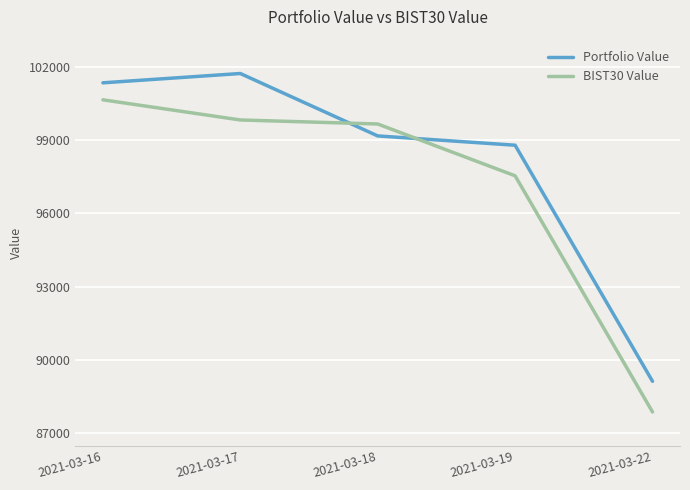

Is it true that BIST30 Value equals 29046.9 at 2021-03-16?

False